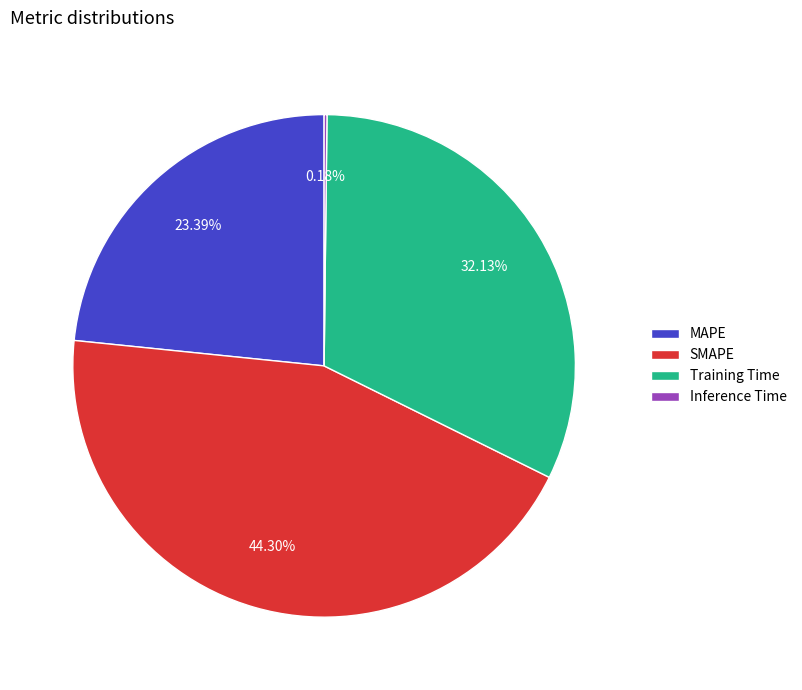

Do SMAPE and Training Time together represent more than half of the pie?

Yes